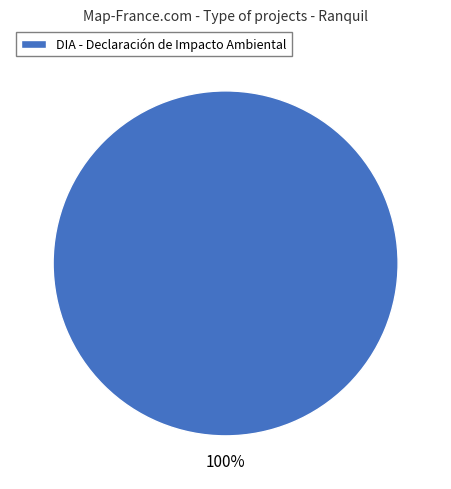

The DIA - Declaración de Impacto Ambiental slice represents 91% of the pie. True or false?

False